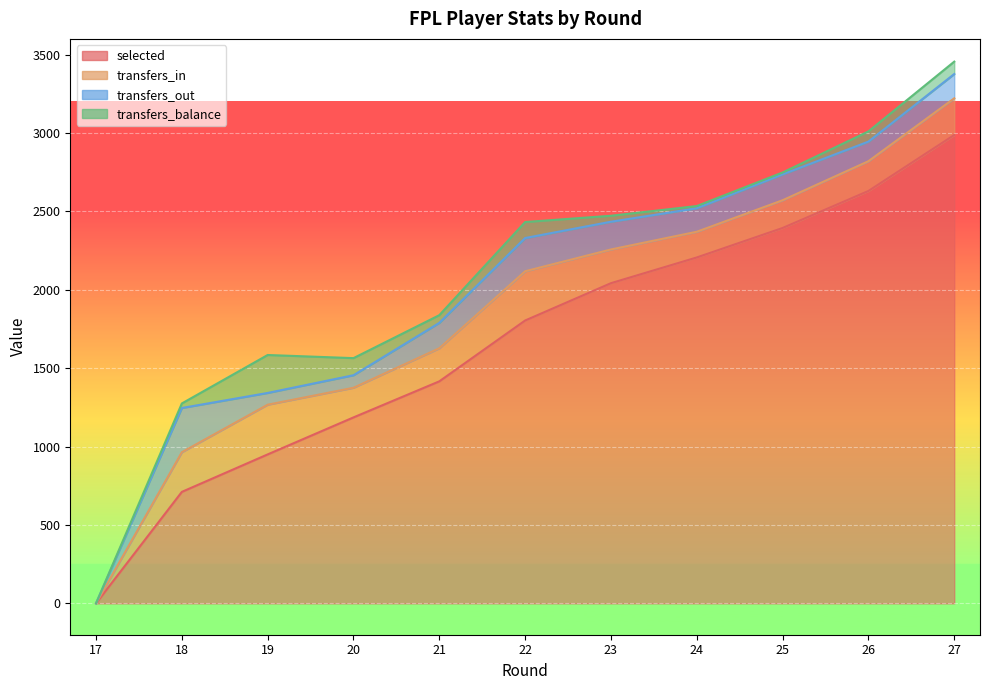

At which label is selected closest to 1493?

21